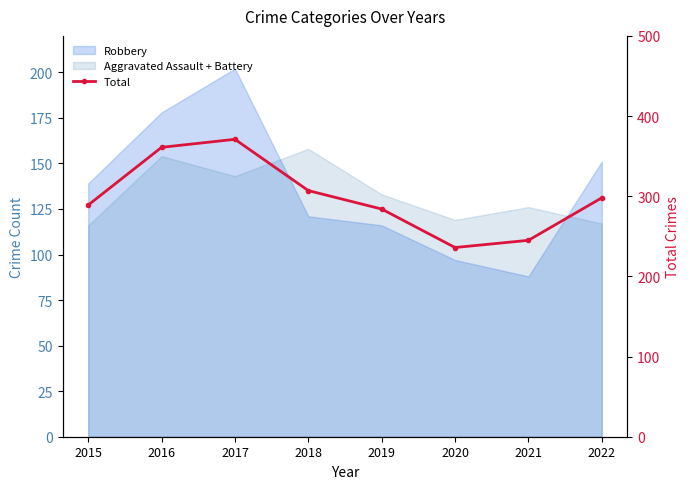

Which has a higher value, 2016 or 2019?

2016